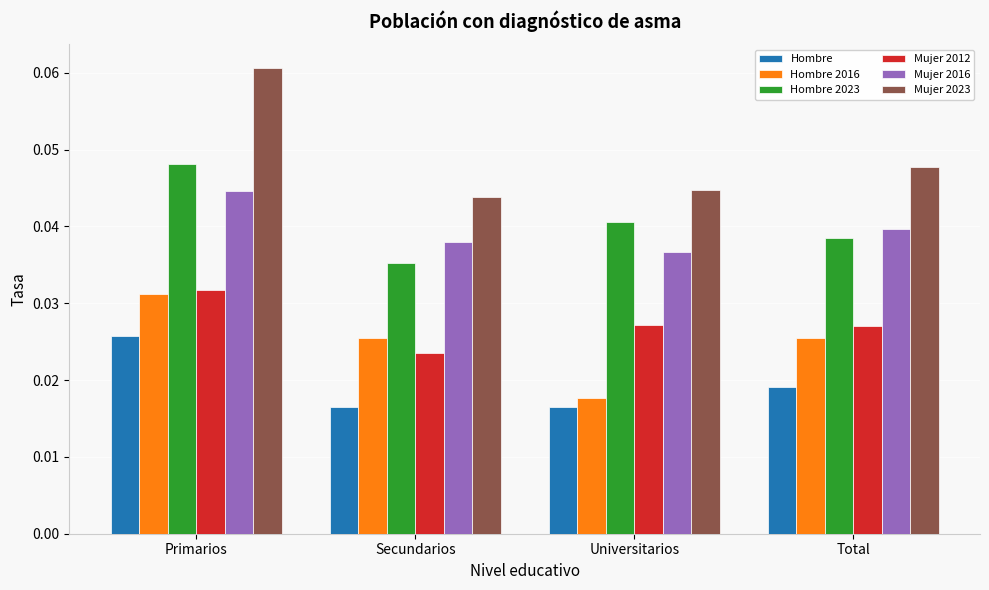

Which series has the widest spread of values?

Mujer 2023